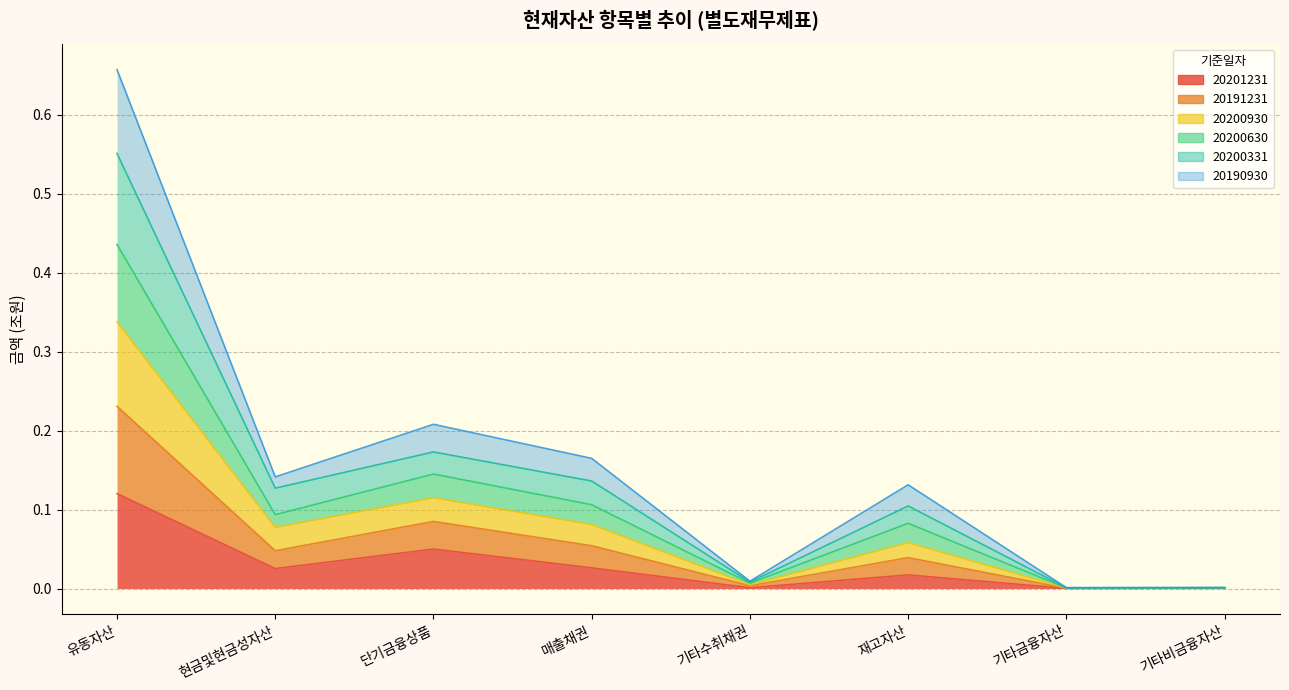

The 20190930 series shows 0.0 at 매출채권. True or false?

False